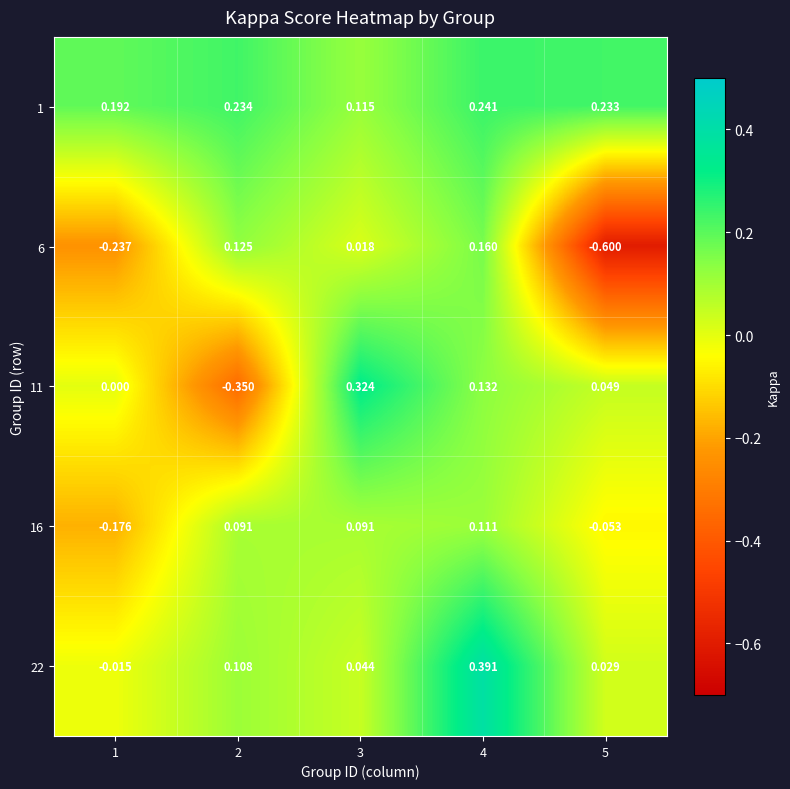

Which category has the lowest value across all series?

5